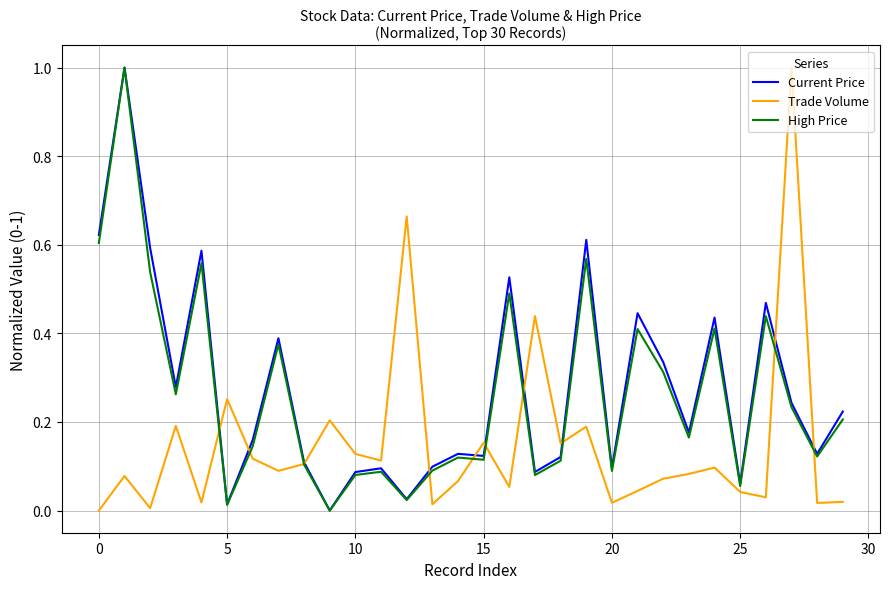

What is the greatest value displayed?

1.0